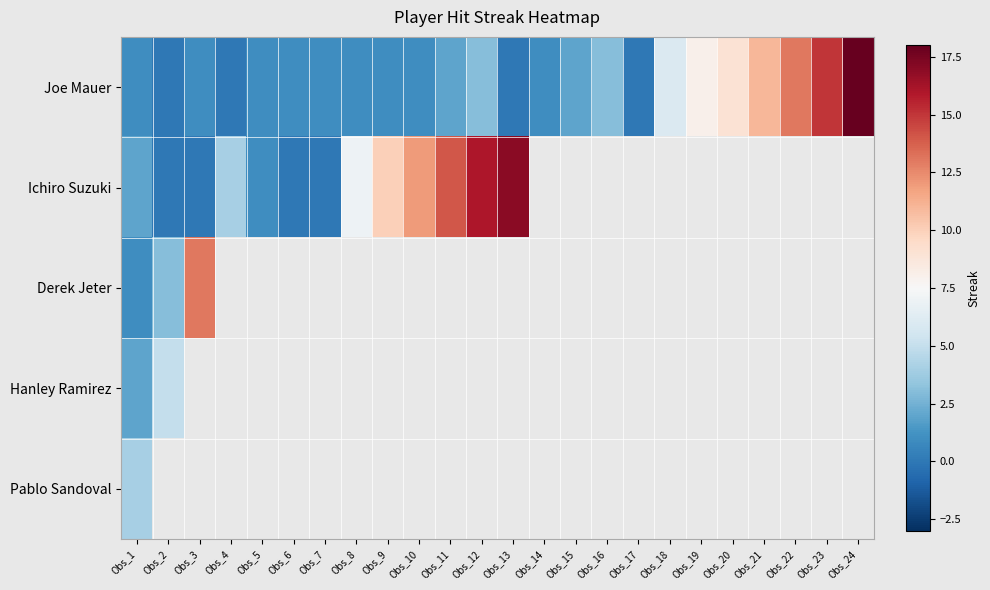

Which series has the largest total across all categories?

Joe Mauer